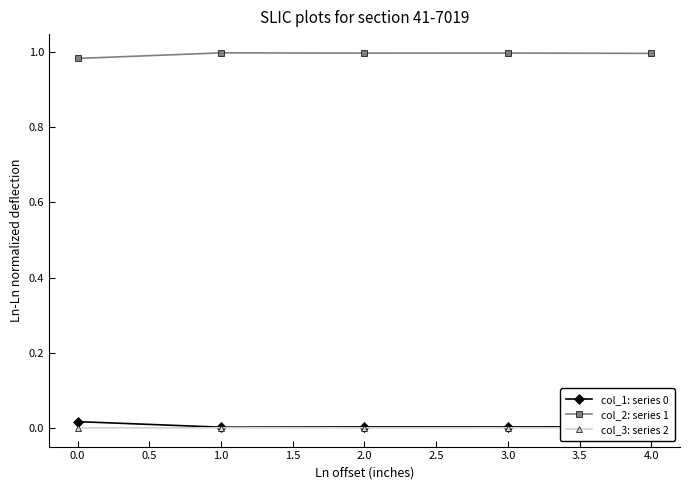

Which series has the largest total across all categories?

col_2: series 1